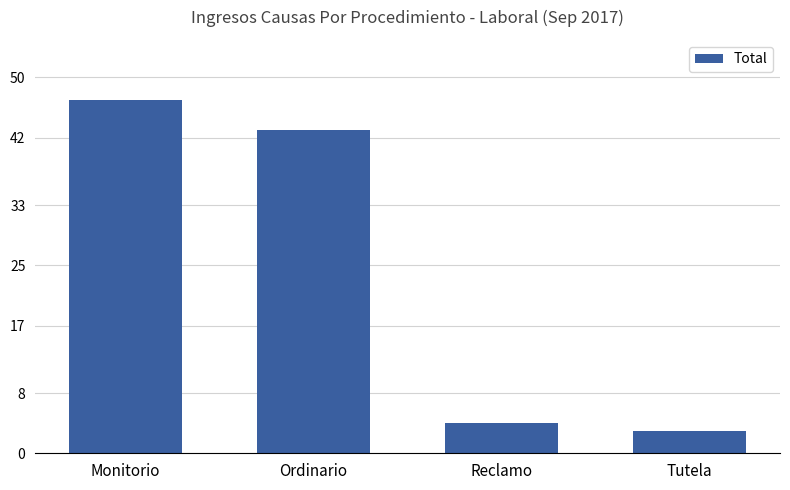

Where is the data nearest to the value 25?

Ordinario